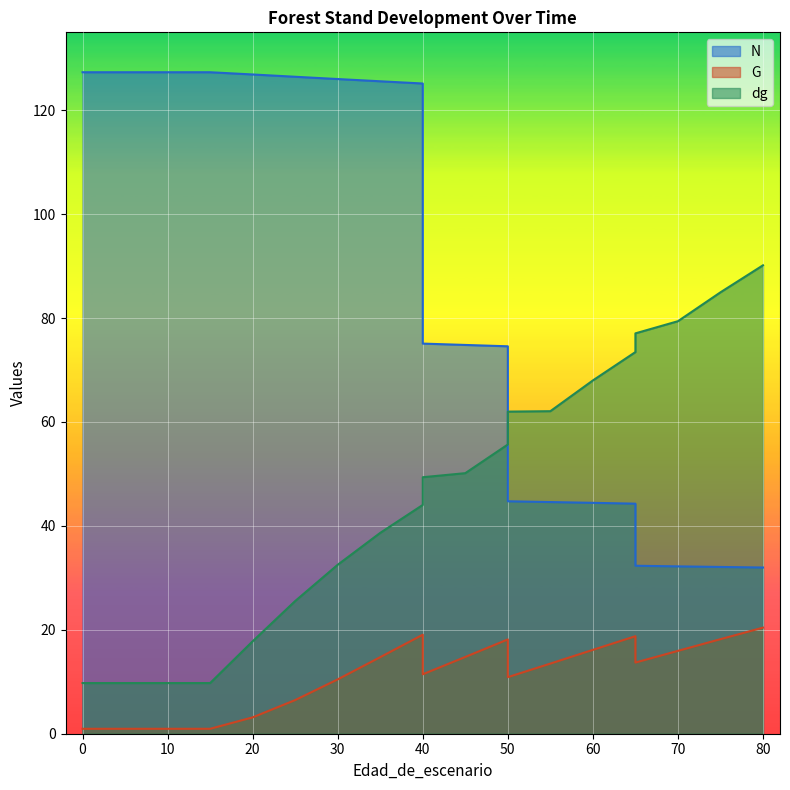

What is the sum of all G values?

229.6